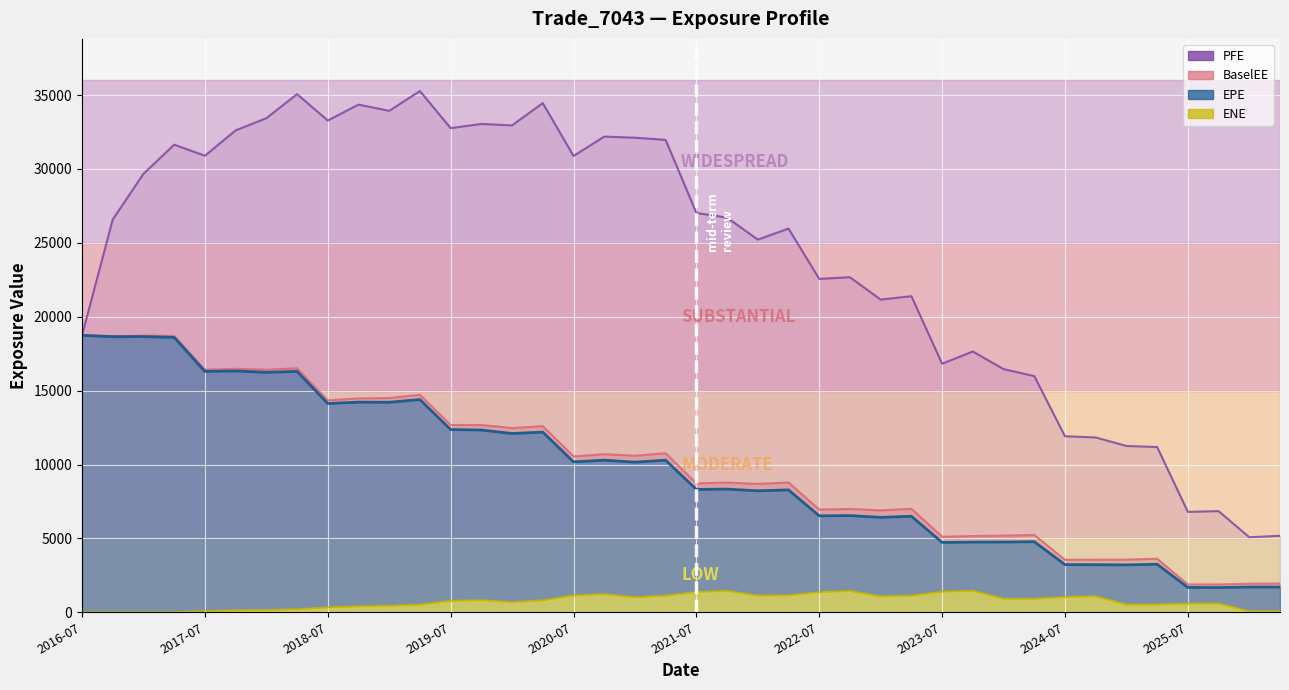

Which has a higher value, 33 or 18?

18